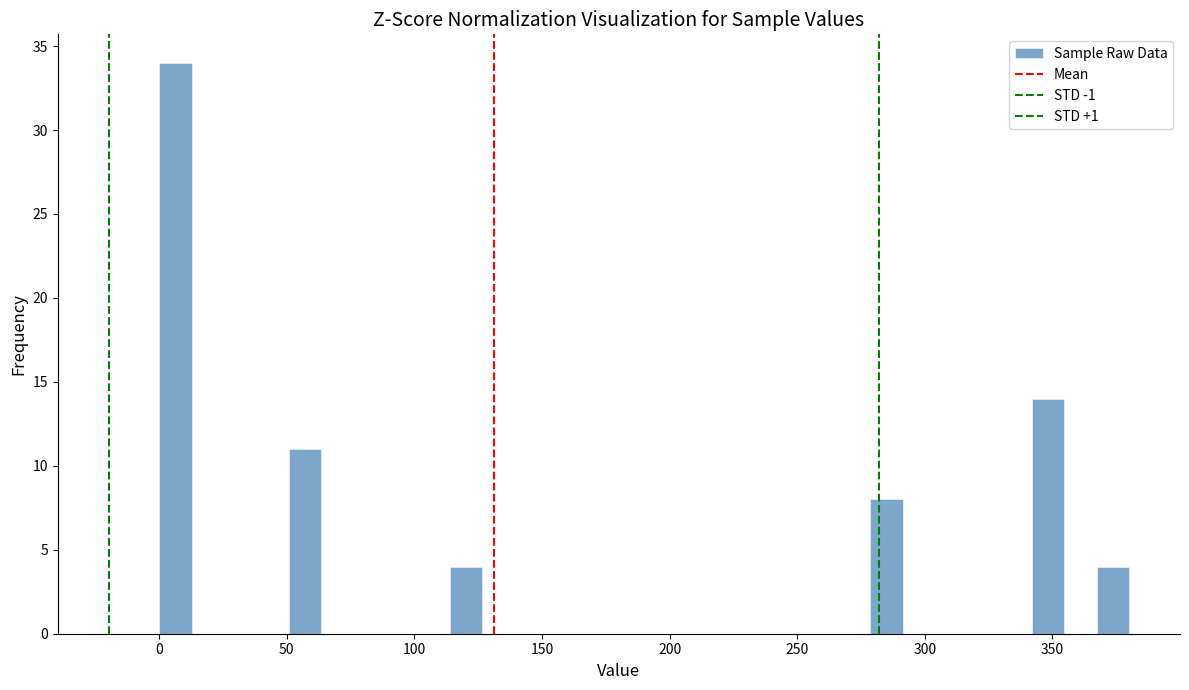

Around what value on the x-axis is the tallest bar? Give the approximate position of its centre, as read against the axis.

5